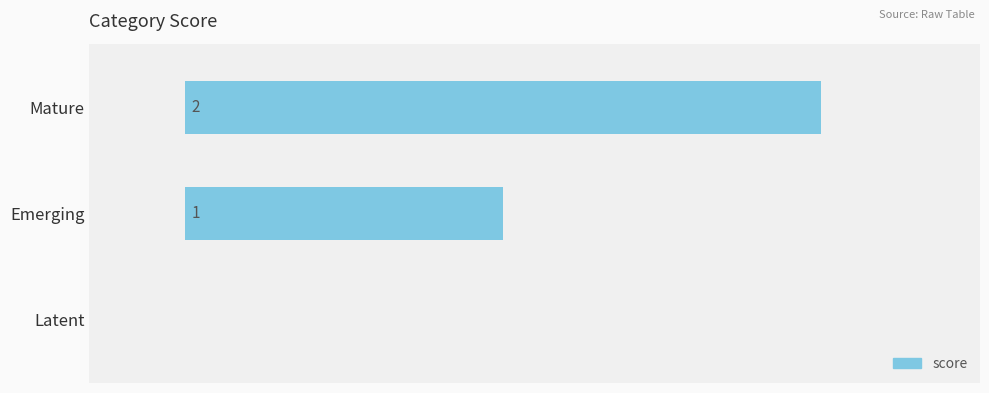

Which label corresponds to the largest value in the chart?

Mature